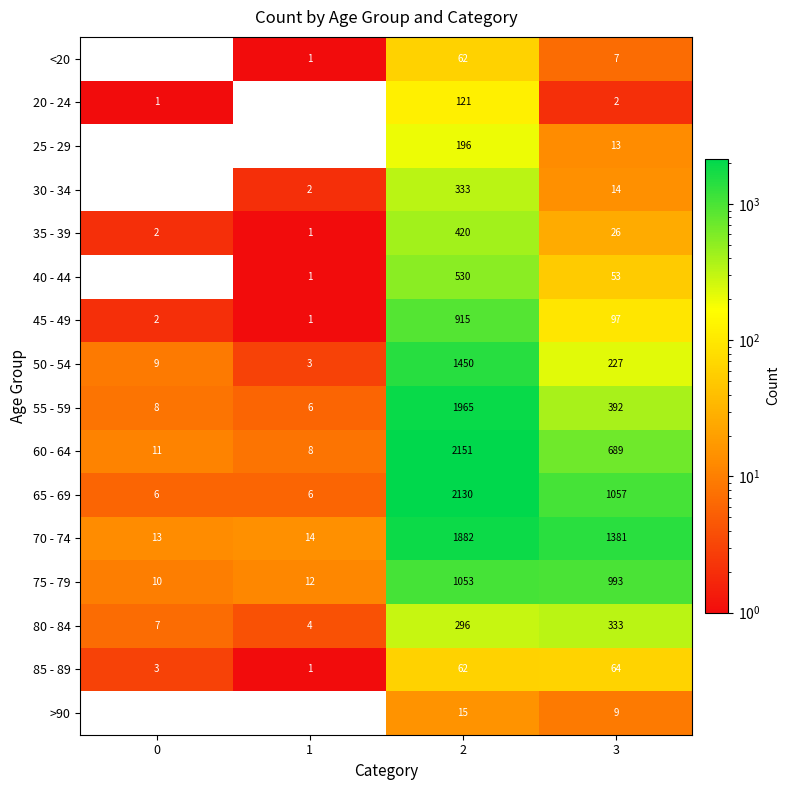

How many data points does each series have?

4